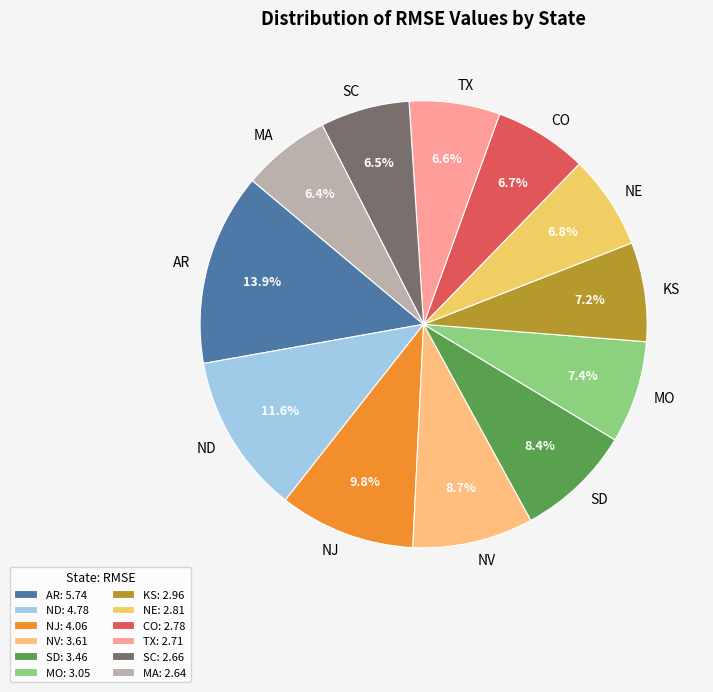

How many segments does this pie chart have?

12